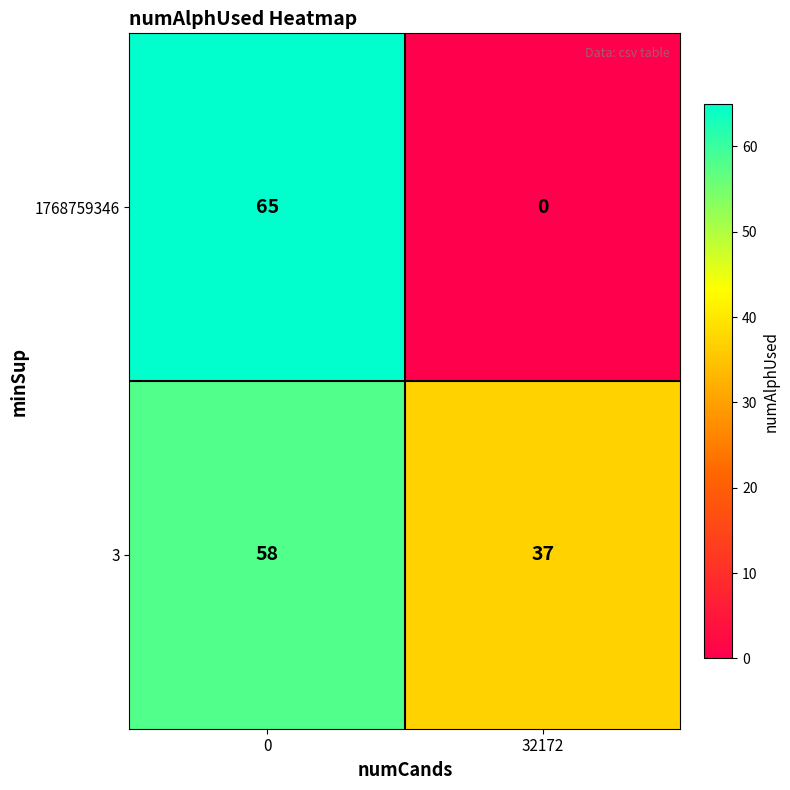

Which series has the largest total across all categories?

3